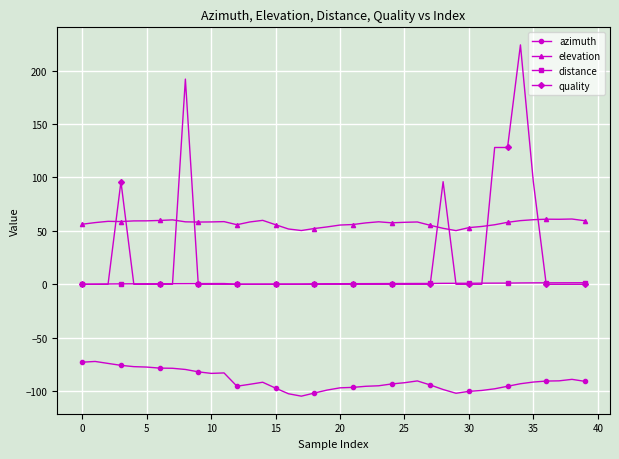

Which series has the largest total across all categories?

elevation